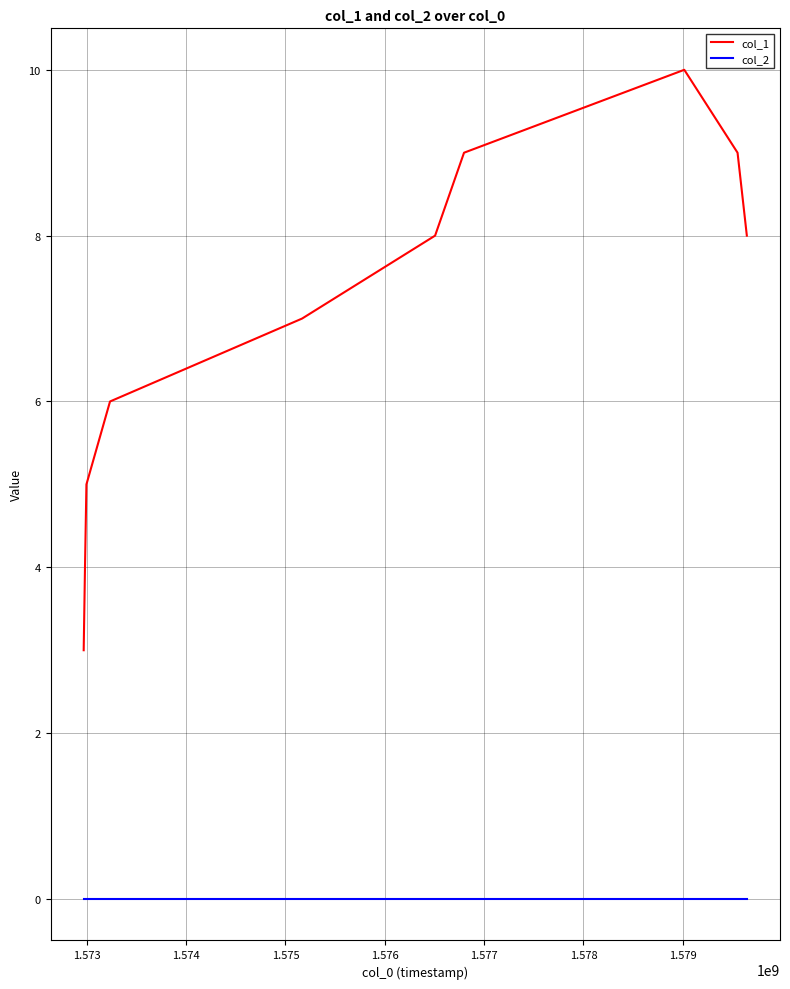

Reading left to right, transcribe all the data shown in this chart.

col_1: 3	4	5	6	7	8	9	10	9	8
col_2: 0	0	0	0	0	0	0	0	0	0